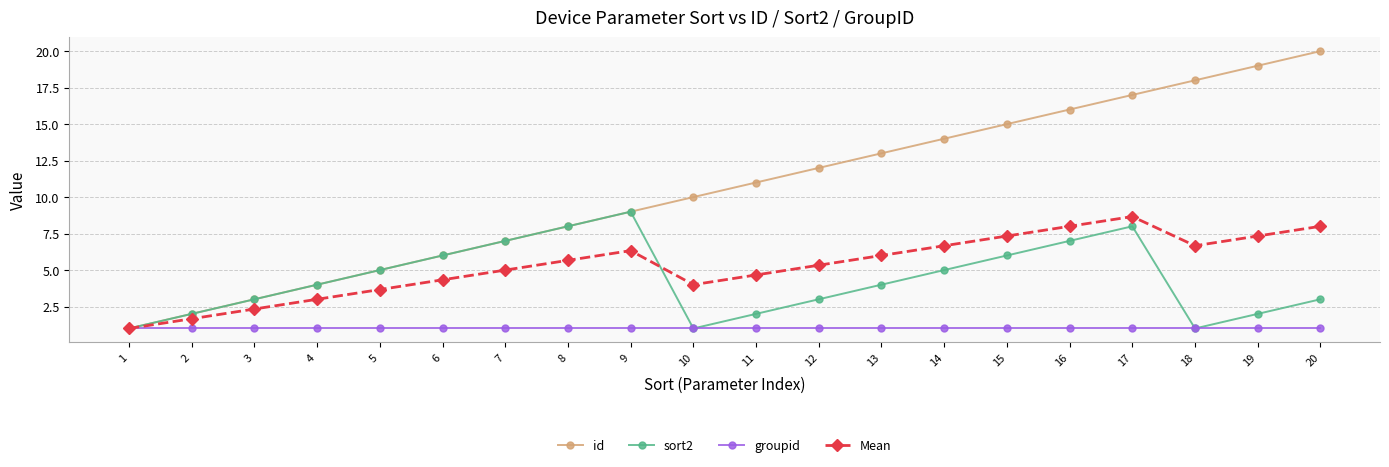

What is the difference between the highest and lowest values at 6?

5.0